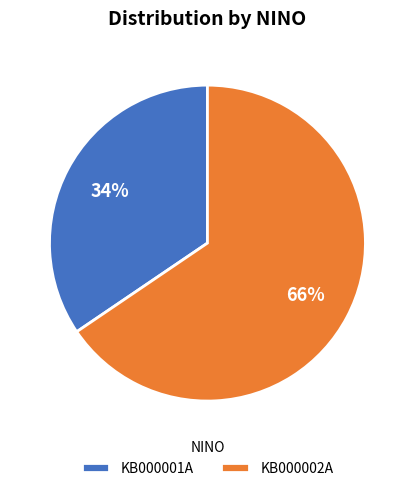

Do KB000001A and KB000002A together represent more than half of the pie?

Yes